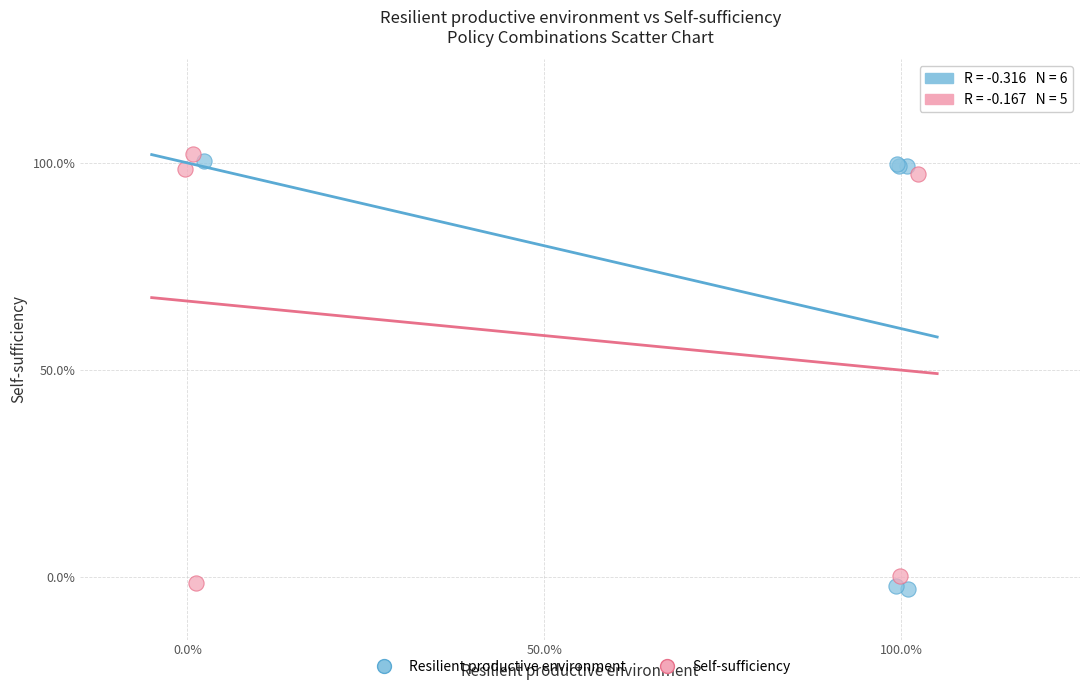

What are all the series names shown in the legend?

Resilient productive environment, Self-sufficiency